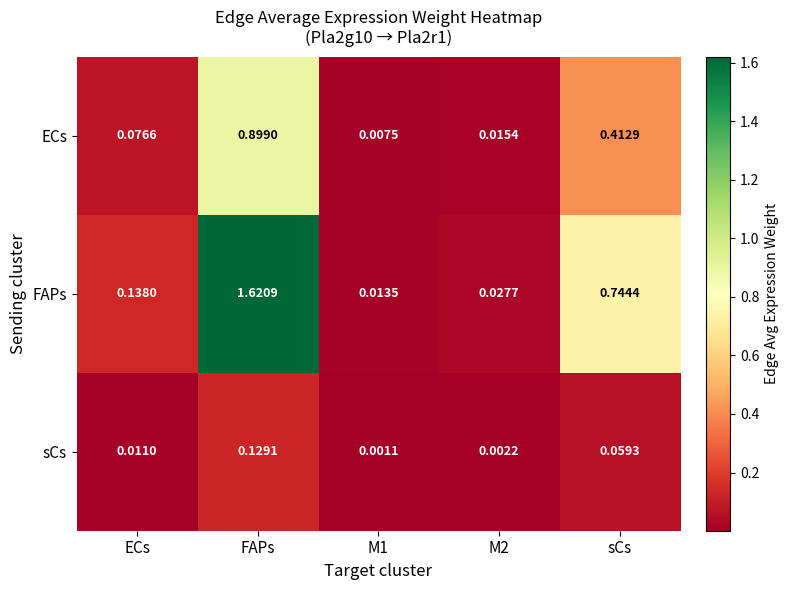

List the series in order of their peak value, highest first.

FAPs, ECs, sCs